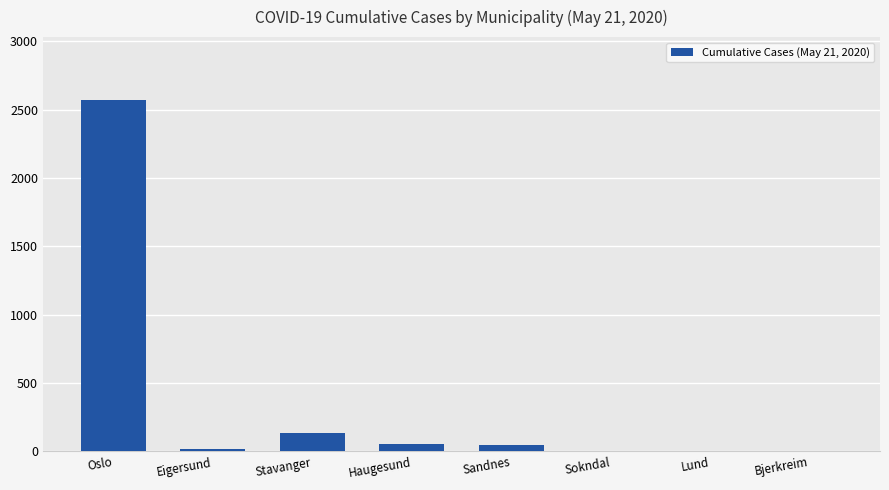

How many data points does each series have?

8